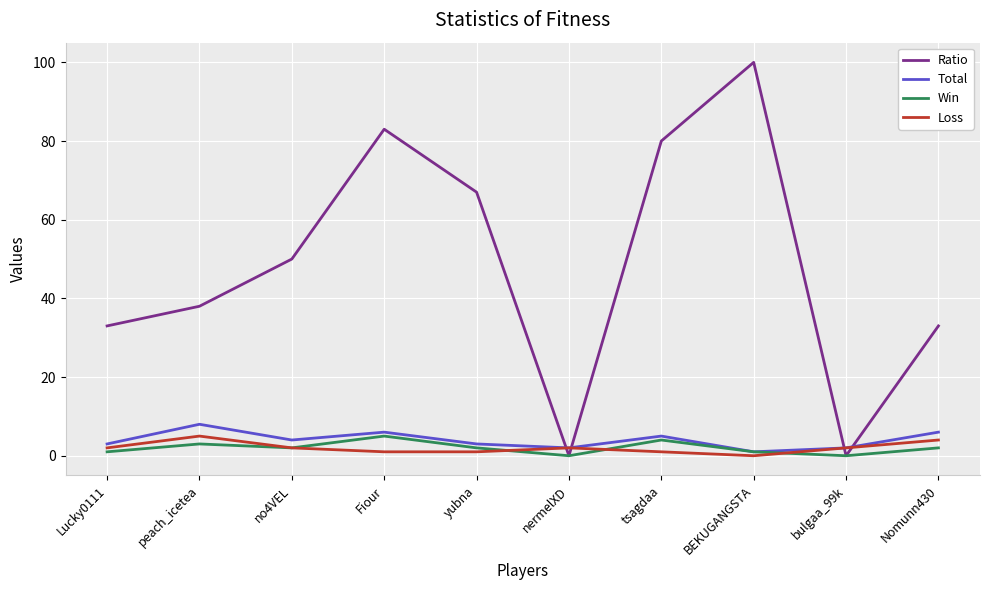

Reading left to right, list all the values displayed in this chart.

Ratio: Lucky0111=33	peach_icetea=38	no4VEL=50	Fiour=83	yubna=67	nermelXD=0	tsagdaa=80	BEKUGANGSTA=100	bulgaa_99k=0	Nomunn430=33
Total: Lucky0111=3	peach_icetea=8	no4VEL=4	Fiour=6	yubna=3	nermelXD=2	tsagdaa=5	BEKUGANGSTA=1	bulgaa_99k=2	Nomunn430=6
Win: Lucky0111=1	peach_icetea=3	no4VEL=2	Fiour=5	yubna=2	nermelXD=0	tsagdaa=4	BEKUGANGSTA=1	bulgaa_99k=0	Nomunn430=2
Loss: Lucky0111=2	peach_icetea=5	no4VEL=2	Fiour=1	yubna=1	nermelXD=2	tsagdaa=1	BEKUGANGSTA=0	bulgaa_99k=2	Nomunn430=4